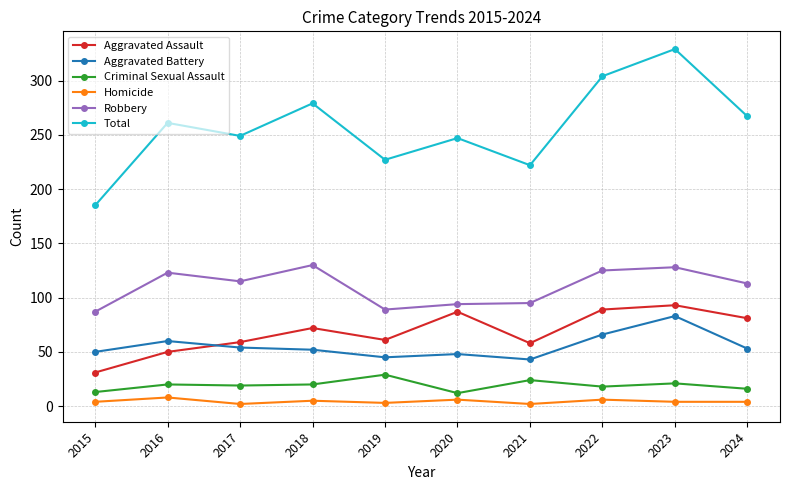

The Robbery series shows 113 at 2024. True or false?

True